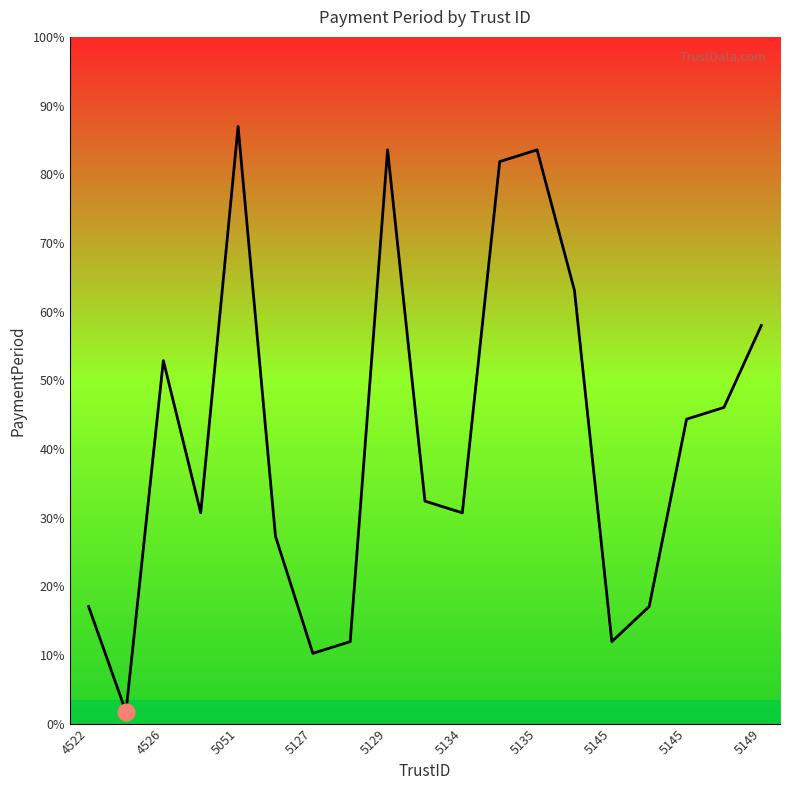

Does the chart display data point markers on the line(s)?

No